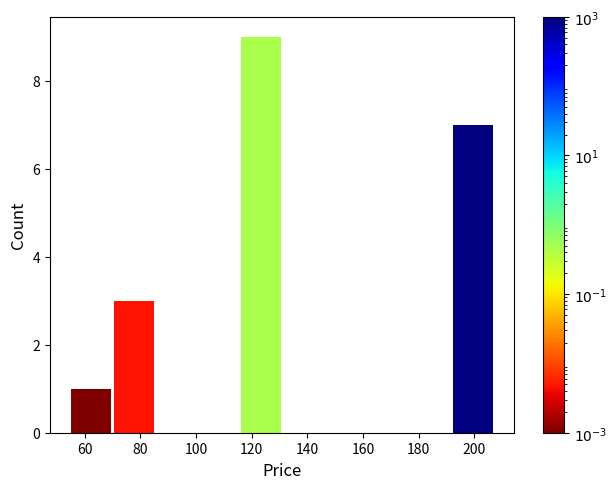

Reading left to right, list every bar in this chart as the range it spans on the x-axis followed by its height. Neither the bar edges nor the heights are printed on the chart, so give them approximately, as read against the axes.

54 to 70: 1
70 to 86: 3
86 to 100: 0
100 to 116: 0
116 to 130: 9
130 to 146: 0
146 to 162: 0
162 to 176: 0
176 to 192: 0
192 to 208: 7